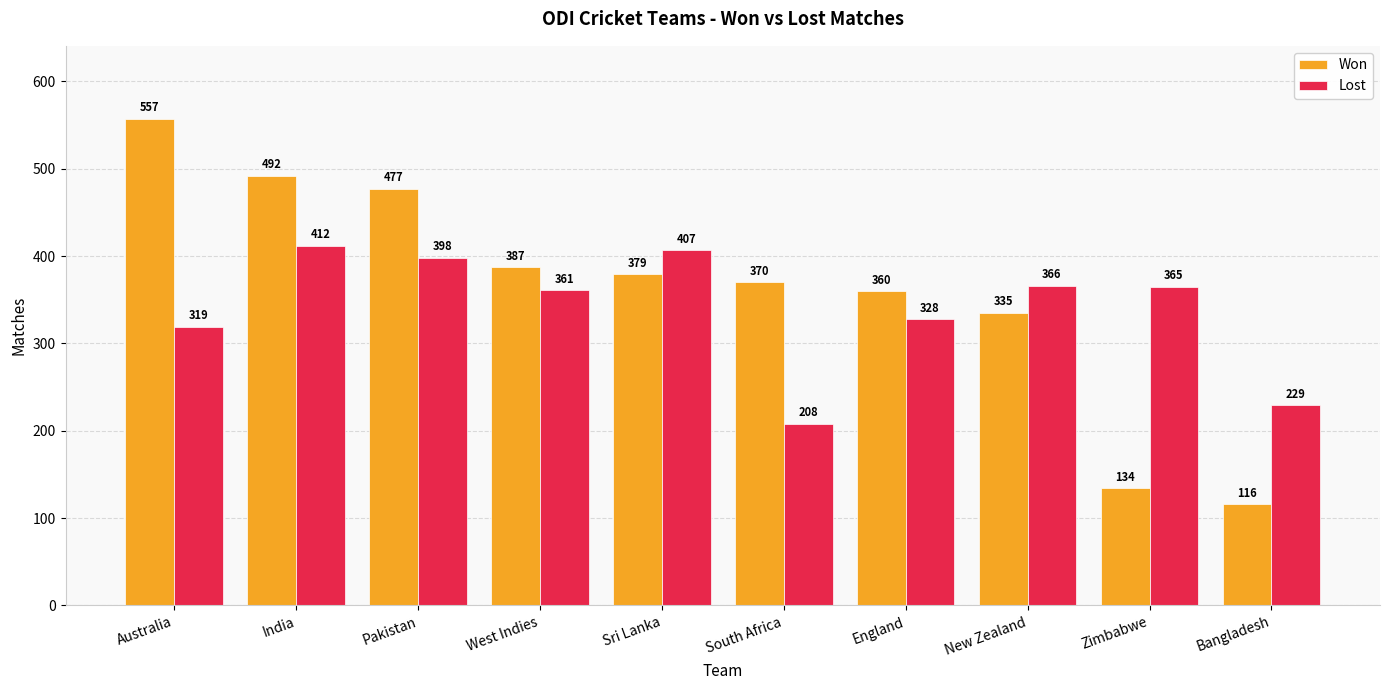

What is the spread (max minus min) of values at New Zealand?

31